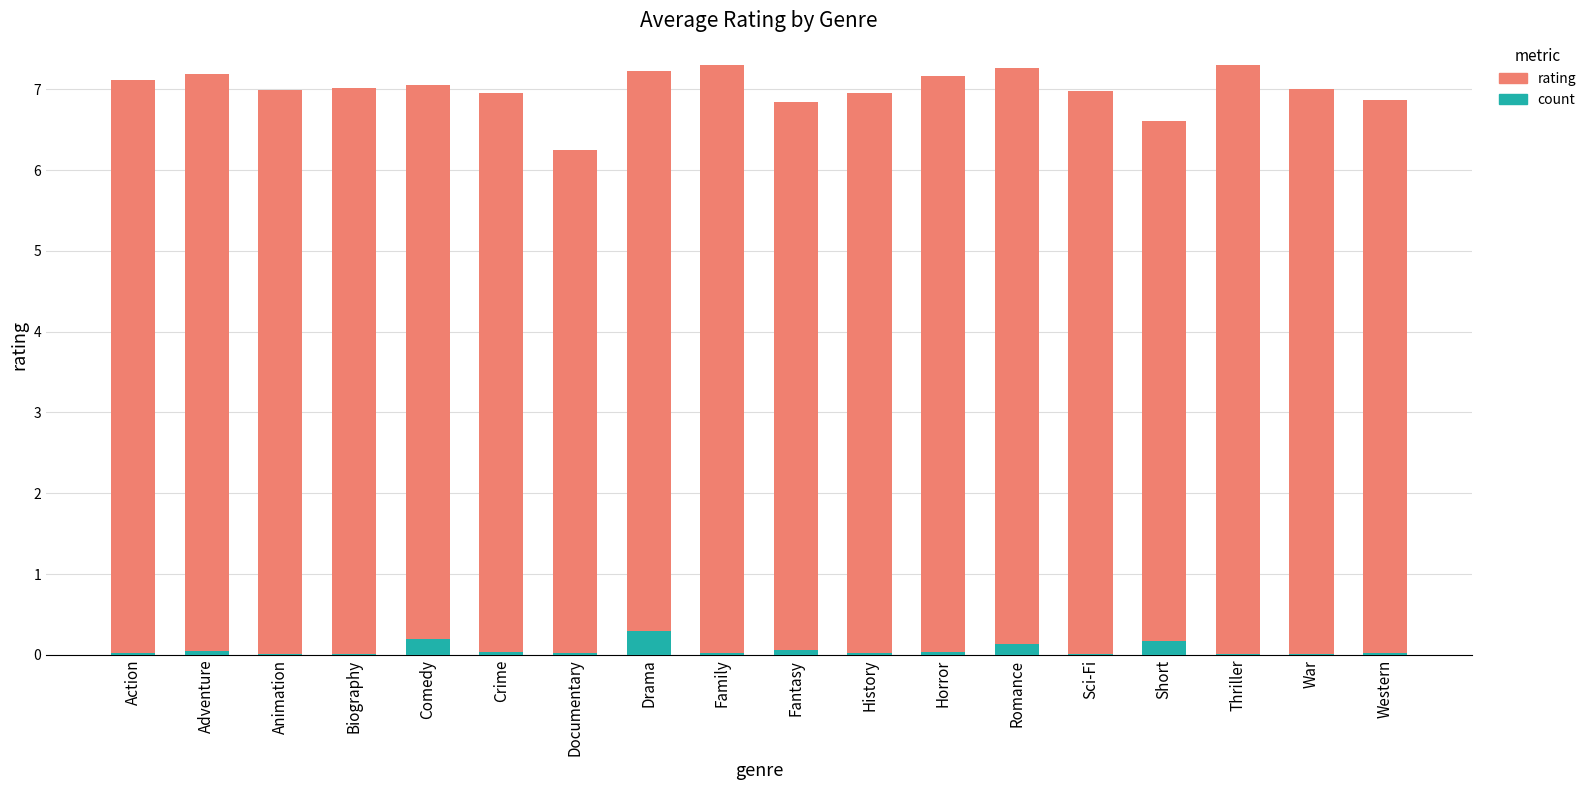

The count series shows 0.0 at Western. True or false?

True